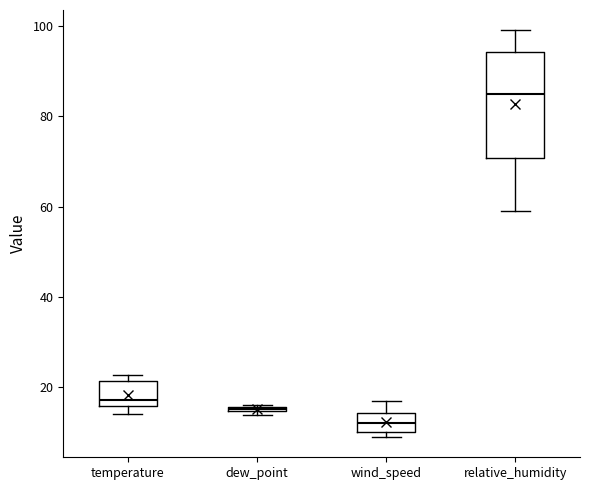

Where is the lower edge of the box for dew_point on the y-axis? The values are not printed on the chart, so give them approximately, as read against the axis.

14